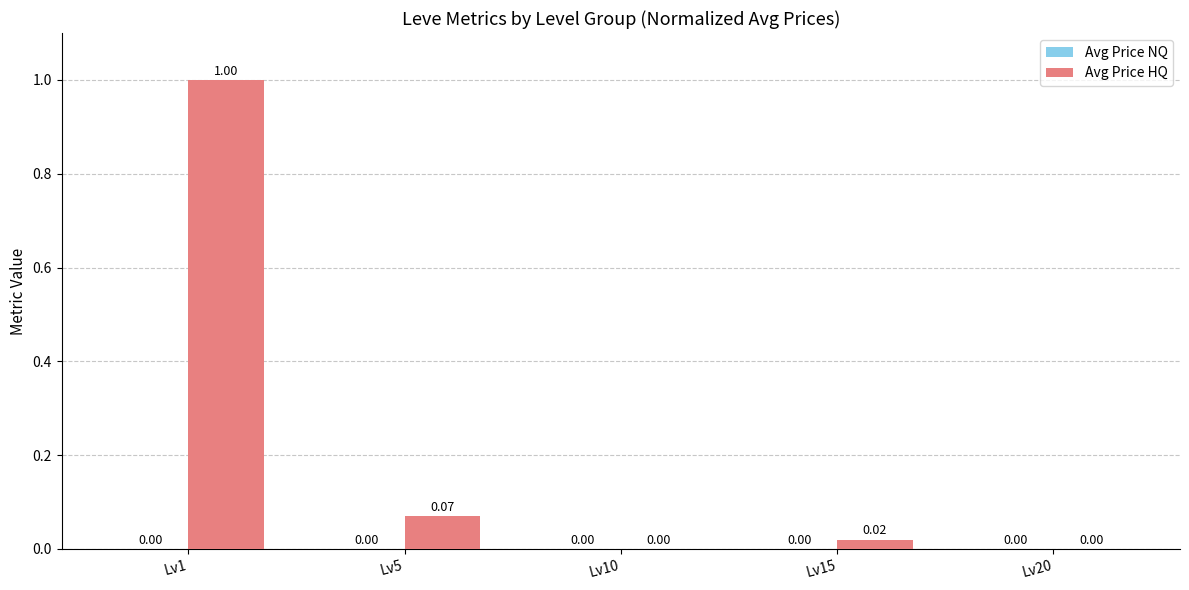

What is the sum of the values at Lv10 and Lv1?

1.0